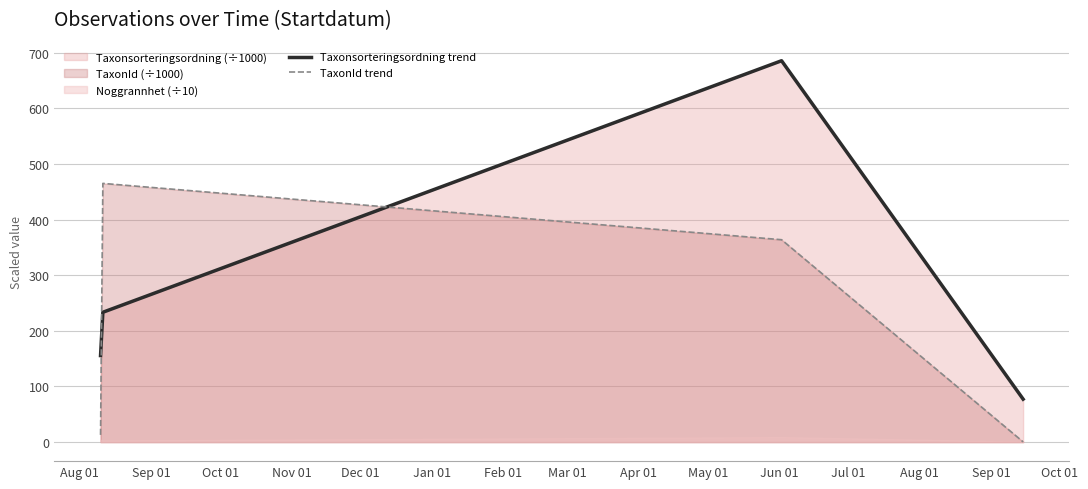

After their last crossing, which series has the higher values: Taxonsorteringsordning trend or TaxonId trend?

Taxonsorteringsordning trend